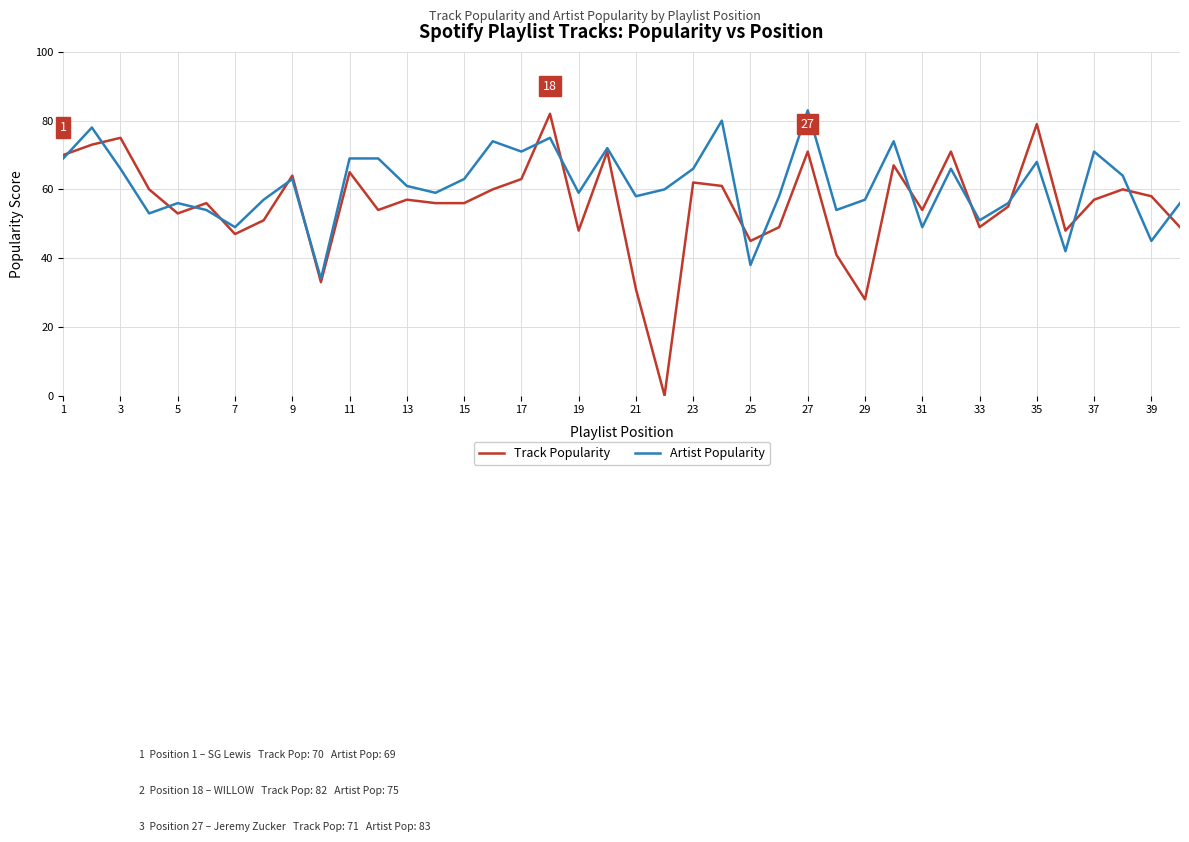

What are all the series names shown in the legend?

Track Popularity, Artist Popularity